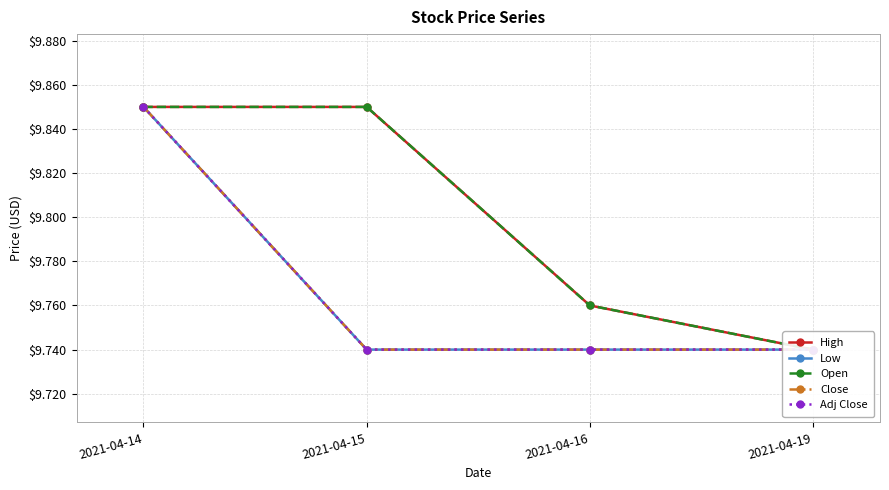

What are all the series names shown in the legend?

High, Low, Open, Close, Adj Close